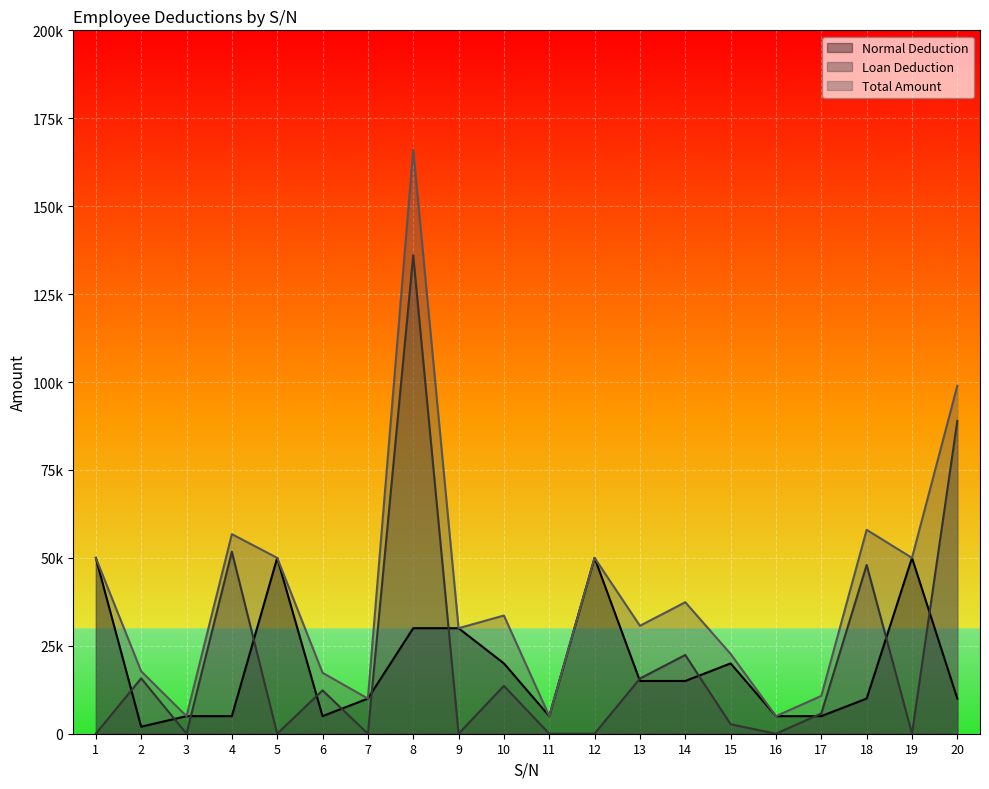

Where is Total Amount nearest to the value 85535?

20